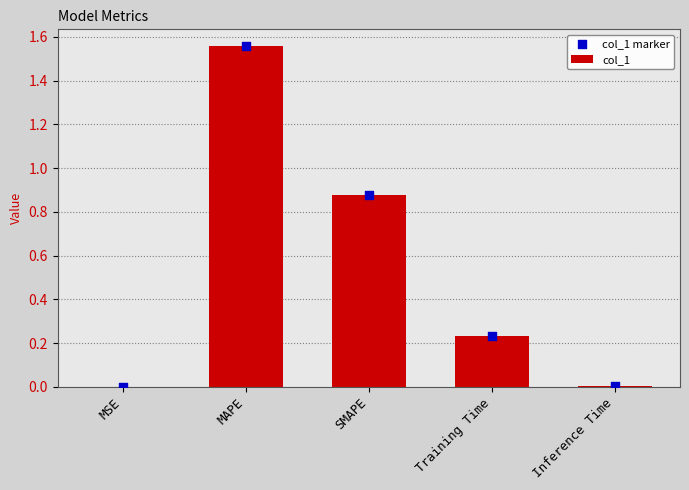

At how many categories does at least one series exceed 0?

5